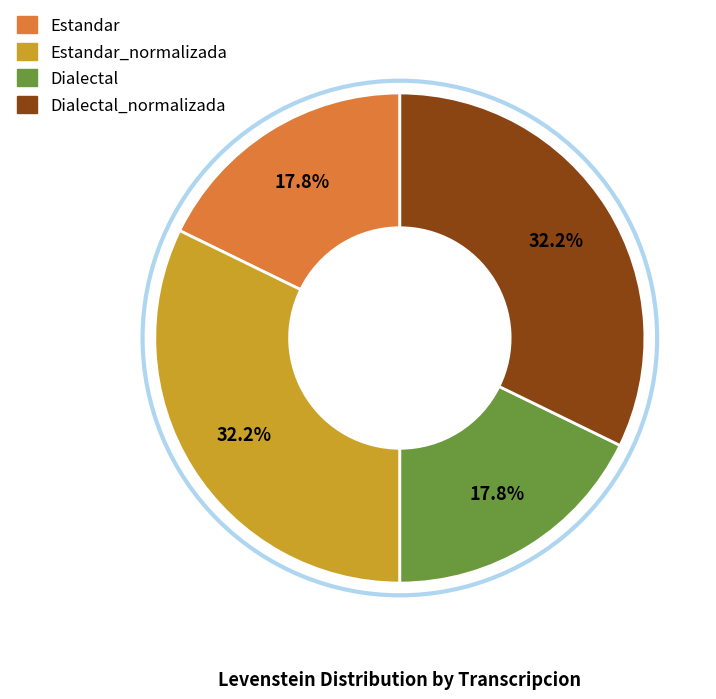

Is there a majority slice in this chart?

No